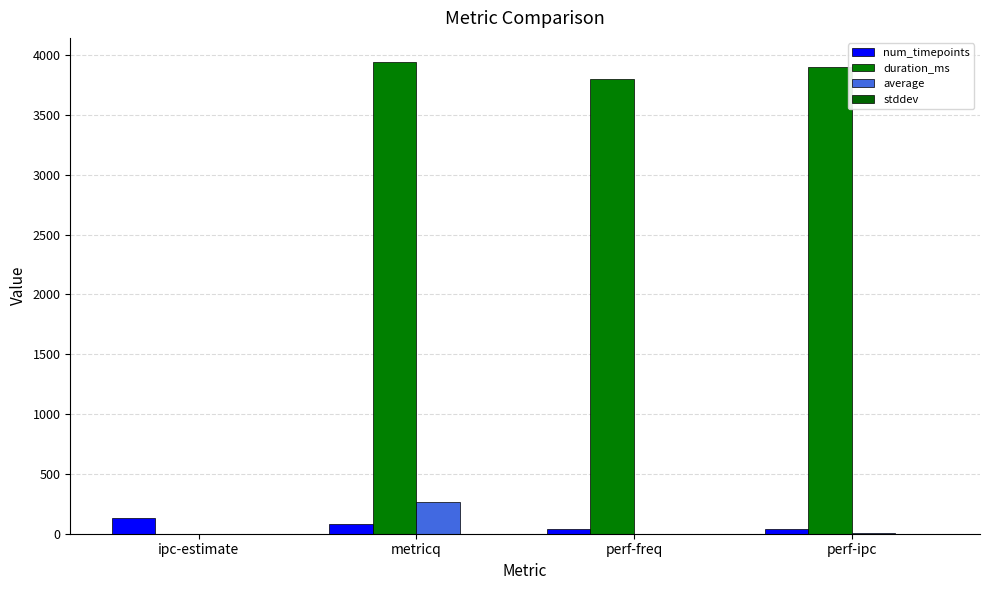

Rank the categories by average value from lowest to highest.

ipc-estimate, perf-freq, perf-ipc, metricq